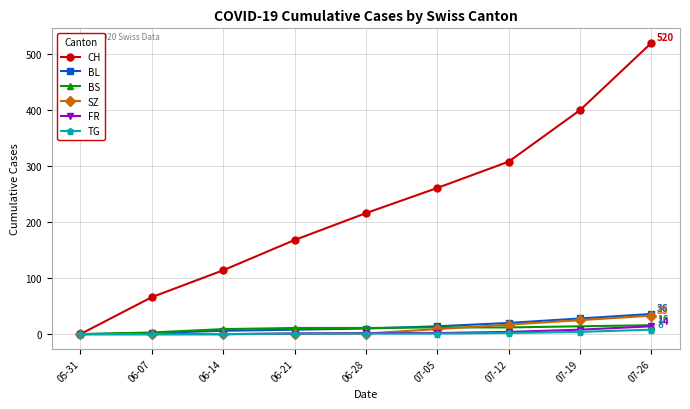

Which series has the largest range (max minus min)?

CH